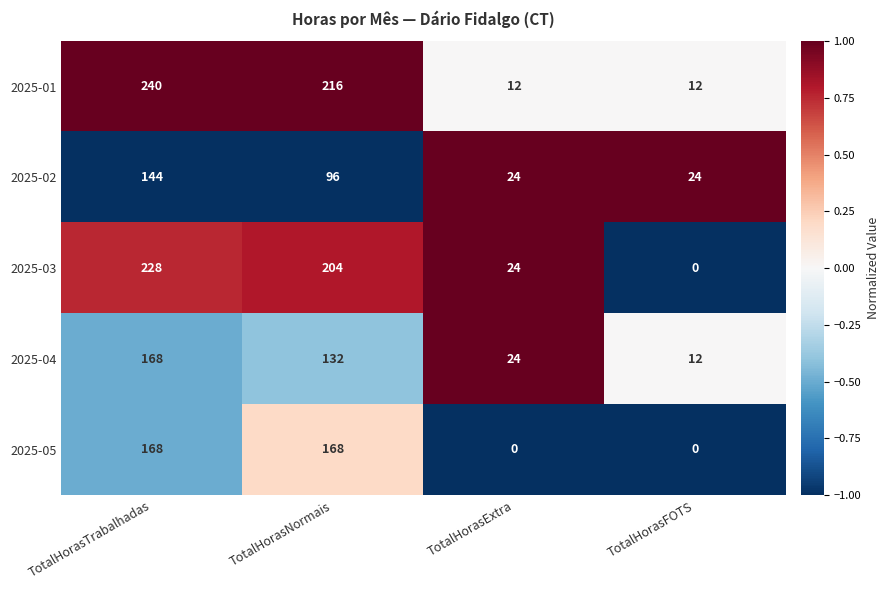

What is the difference between the second highest and second lowest values in the 2025-02 series?

72